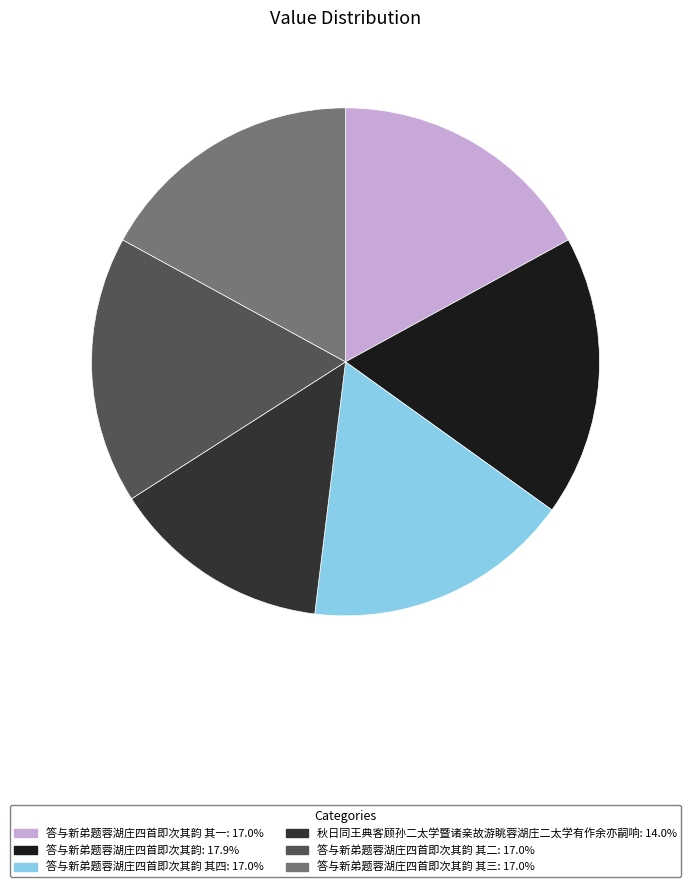

How many segments does this pie chart have?

6